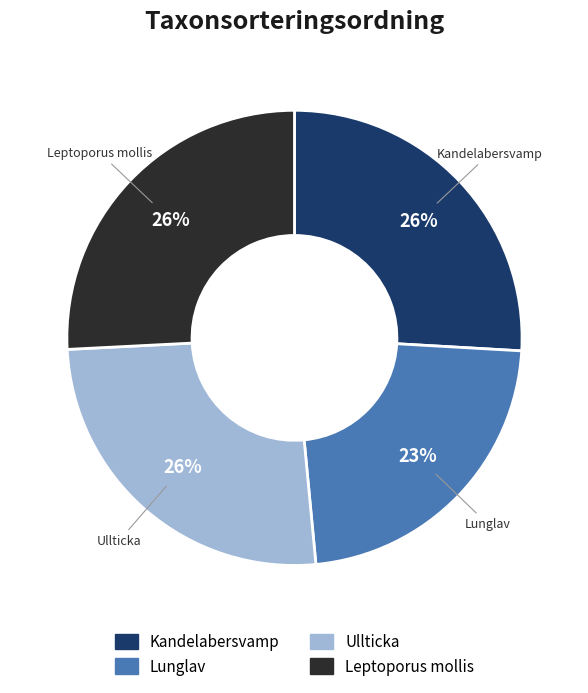

To the nearest percent, what is the difference between the Lunglav and Leptoporus mollis slice percentages?

3%